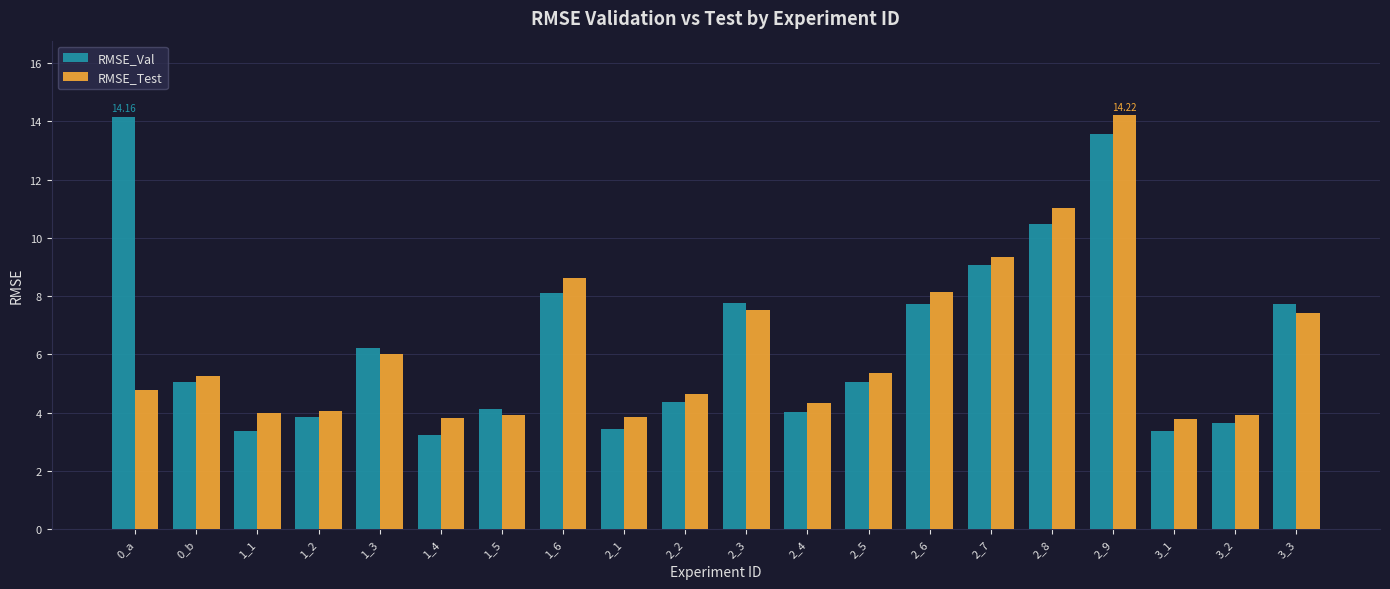

Is it true that RMSE_Val equals 9.9 at 1_3?

False